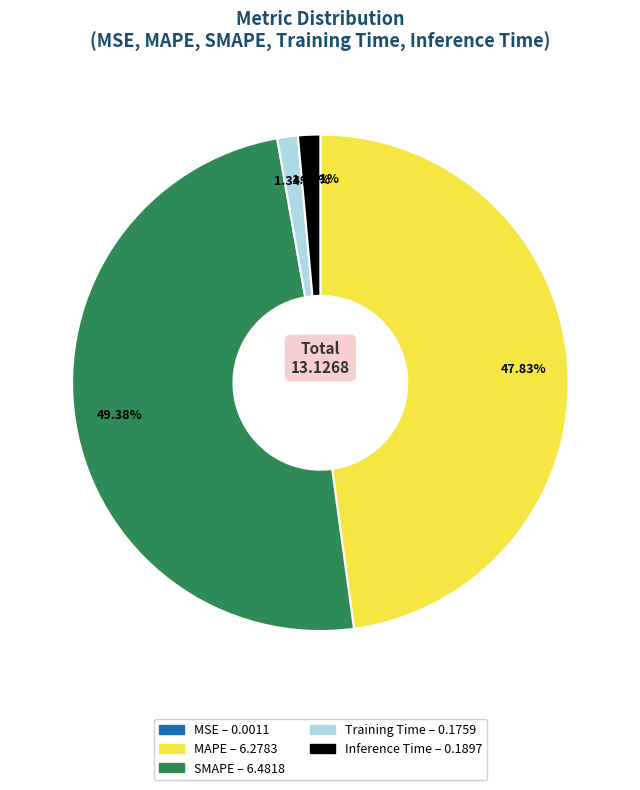

What percentage is the Training Time slice, to the nearest percent?

1%